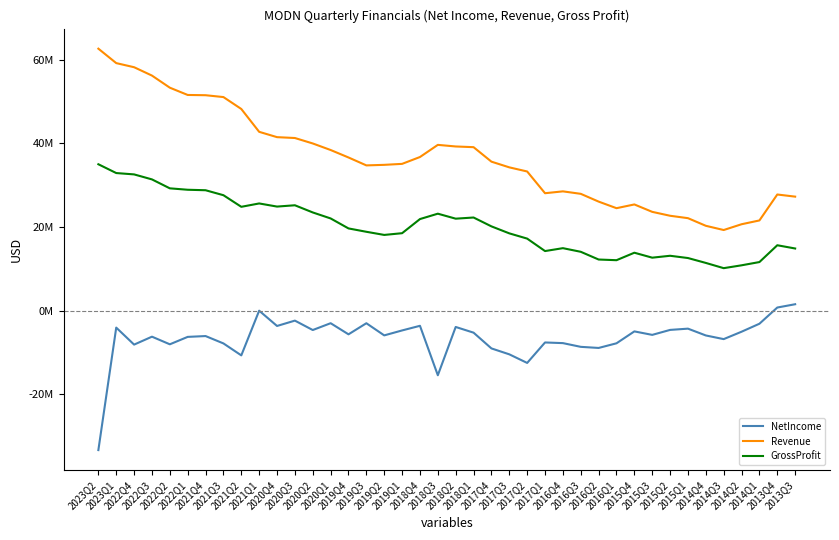

At which label does GrossProfit first exceed 19650000?

2023Q2